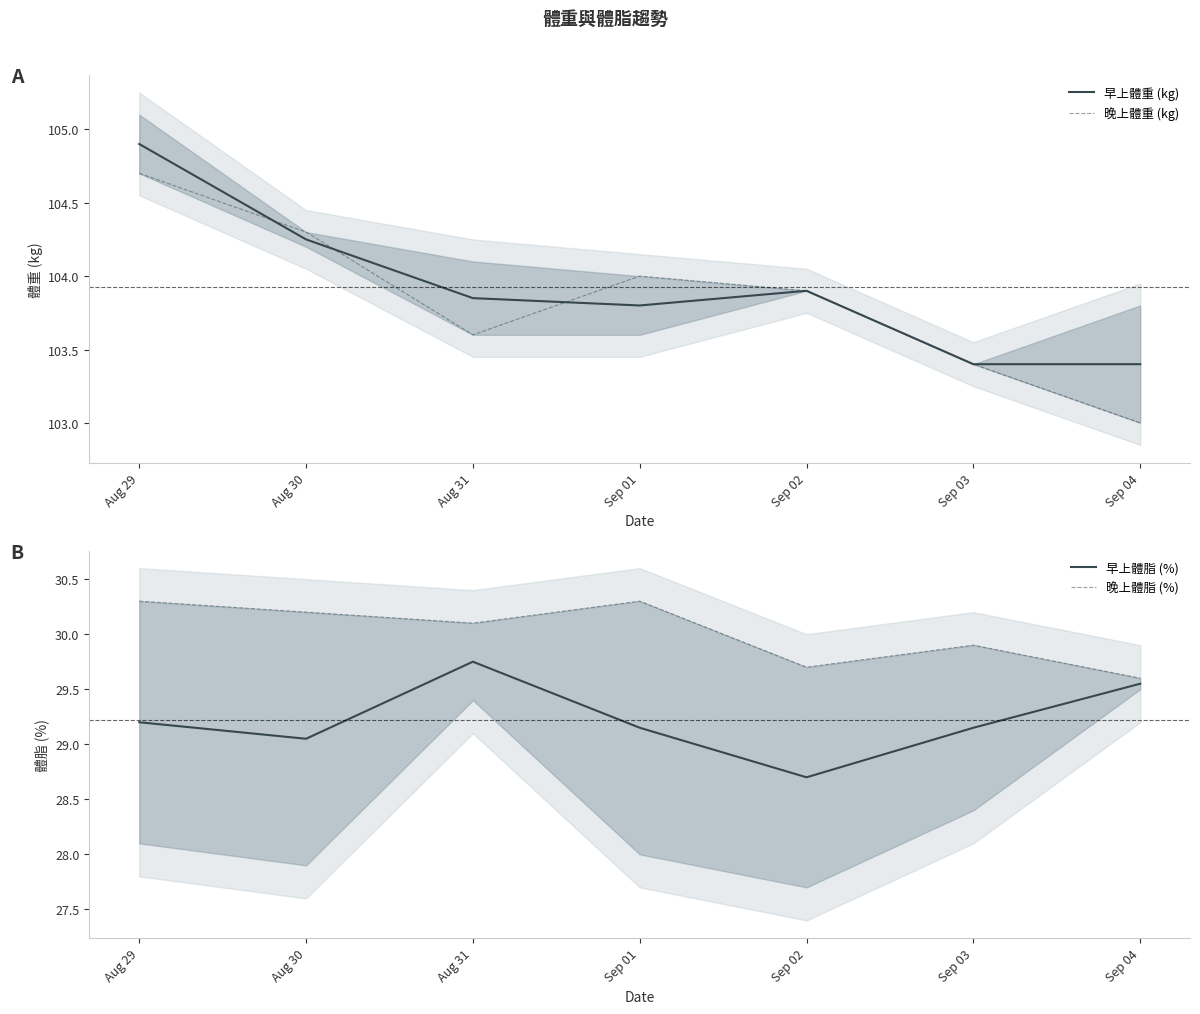

Is the value of 晚上體脂 (%) at Sep 03 greater than the value of 早上體脂 (%) at Sep 01?

Yes